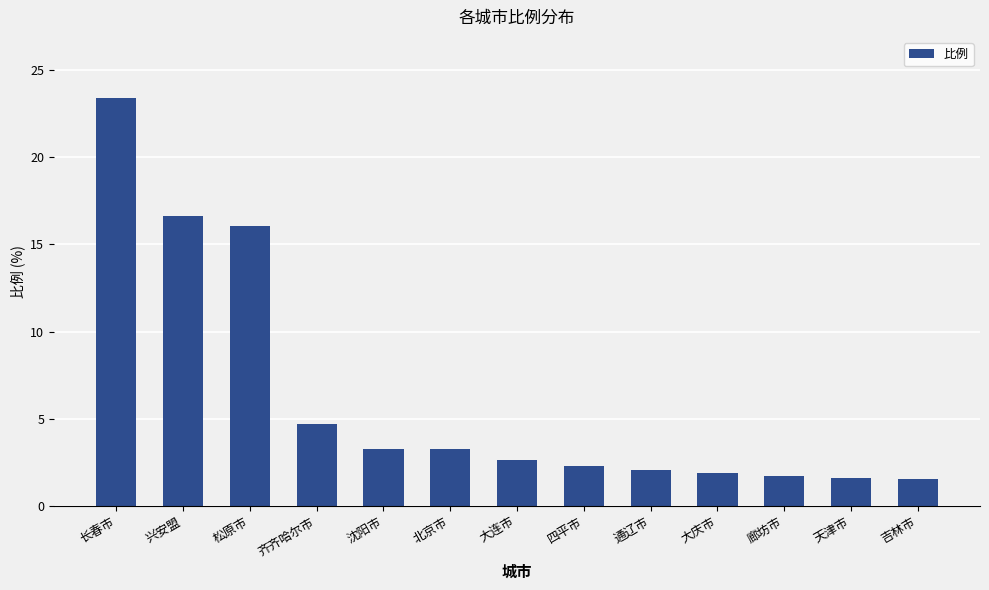

The value at 兴安盟 is 11.6. True or false?

False